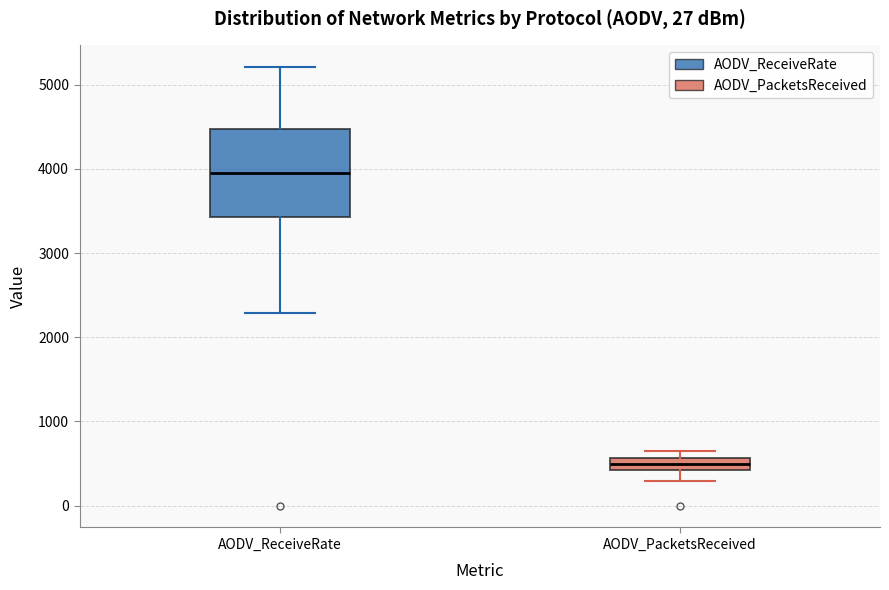

Which box is the tallest, from its lower edge to its upper edge?

AODV_ReceiveRate